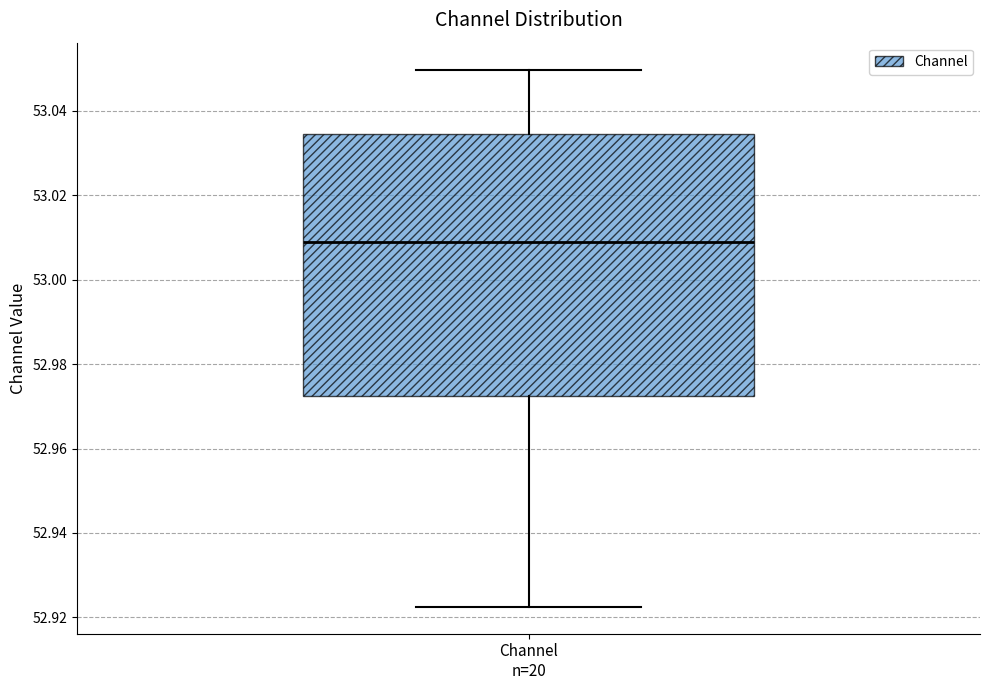

Where does the lower whisker of the box for Channel n=20 end on the y-axis? The values are not printed on the chart, so give them approximately, as read against the axis.

52.922